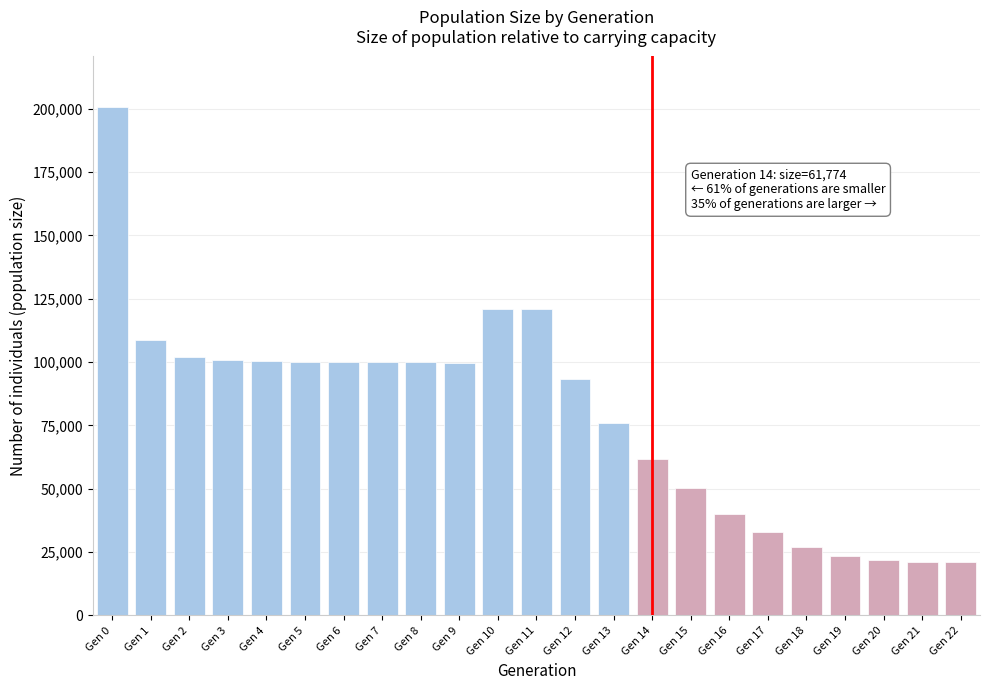

What is the minimum value shown in the chart?

21000